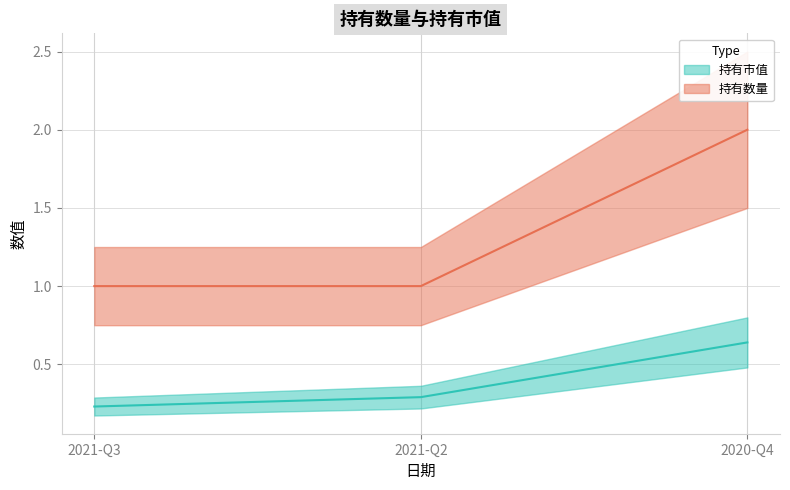

The value of 持有市值 at 2021-Q2 is 0.1. True or false?

False